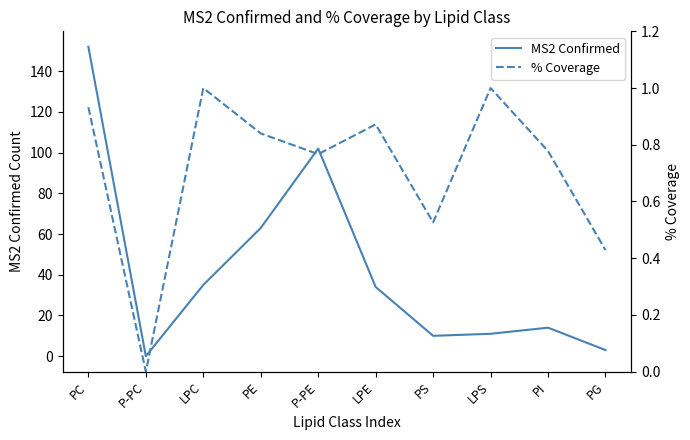

What is the greatest value displayed?

152.0